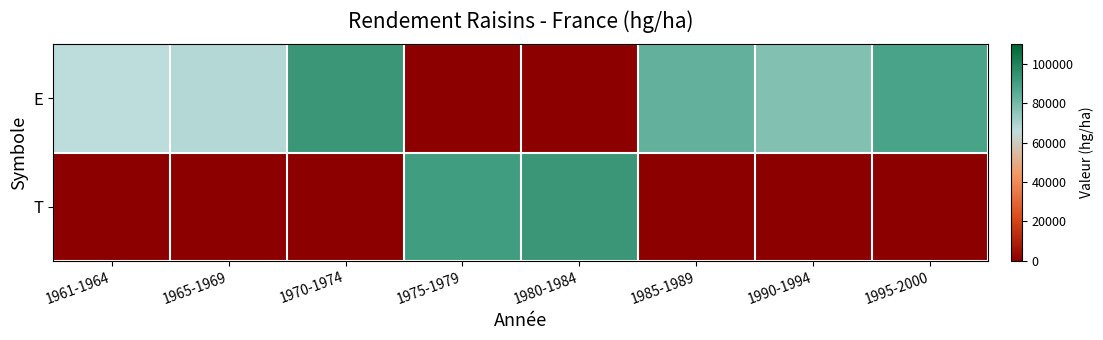

At how many categories does at least one series exceed 69637?

6